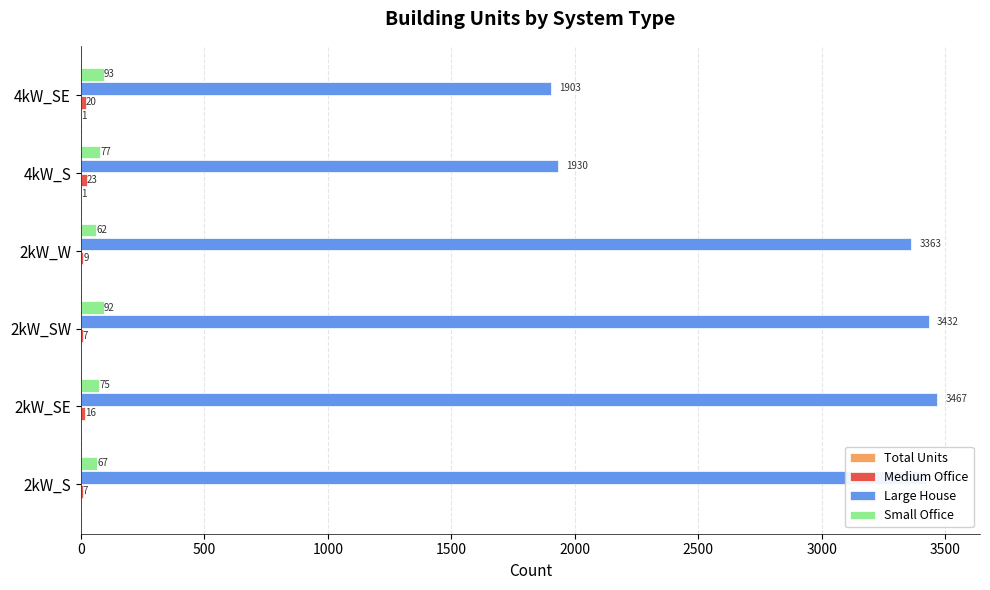

Is the value of Small Office at 2kW_SE greater than the value of Large House at 4kW_SE?

No